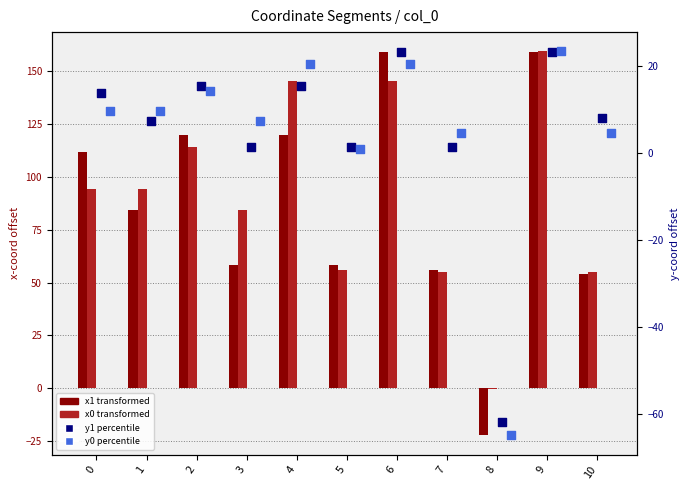

Which series has the largest Y range (max minus min)?

x1 (shifted)